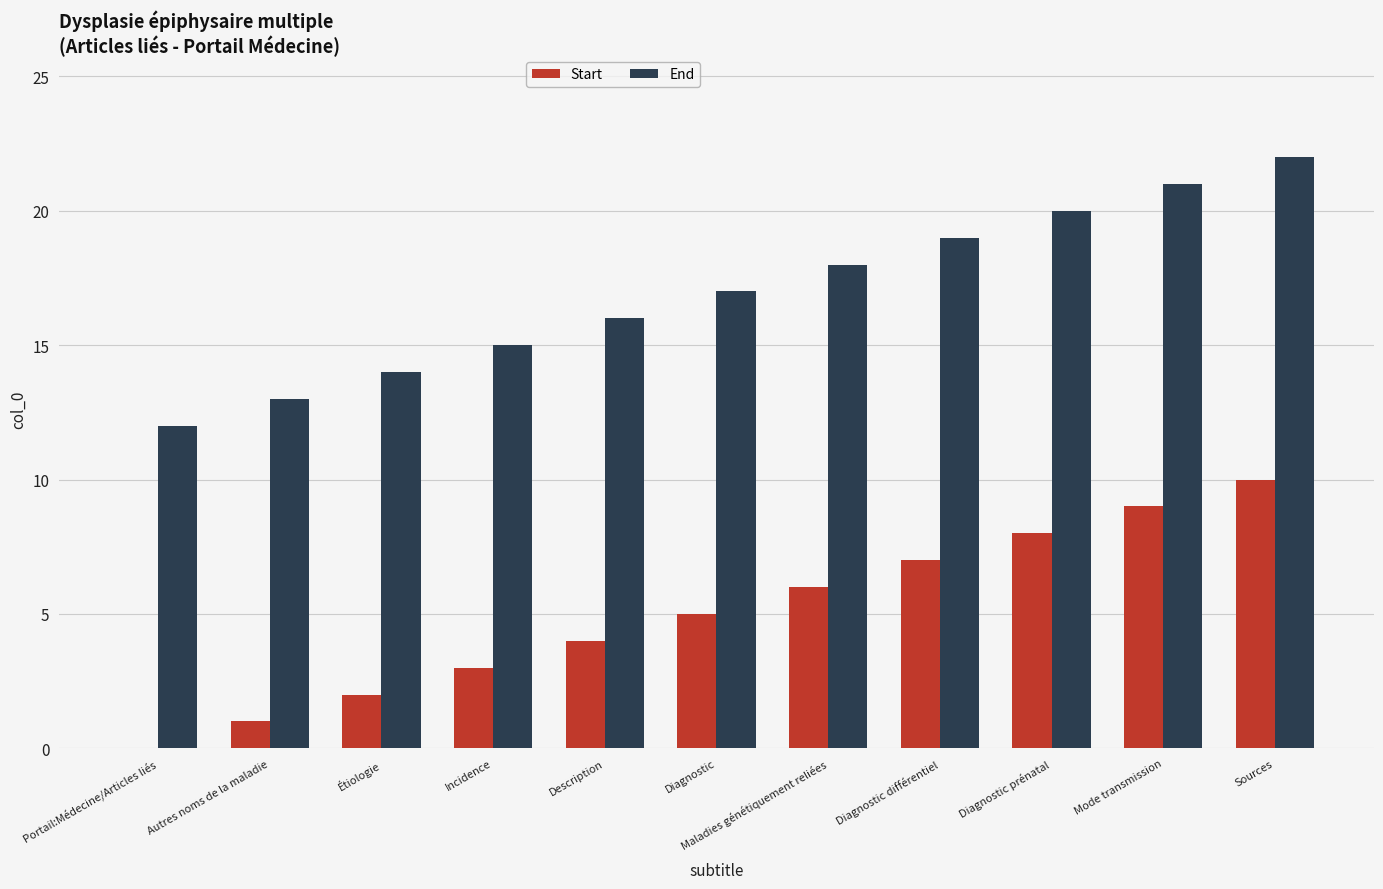

What is the total value across all series at Portail:Médecine/Articles liés?

12